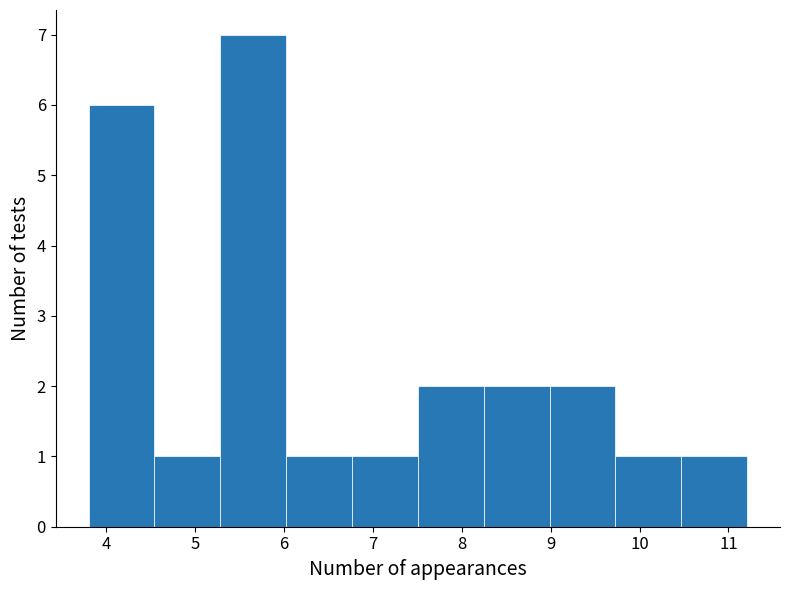

Reading left to right, transcribe this chart: for each bar, give the range it covers on the x-axis and its height. Neither the bar edges nor the heights are printed on the chart, so give them approximately, as read against the axes.

3.8 to 4.5: 6
4.5 to 5.3: 1
5.3 to 6.0: 7
6.0 to 6.8: 1
6.8 to 7.5: 1
7.5 to 8.2: 2
8.2 to 9.0: 2
9.0 to 9.7: 2
9.7 to 10.5: 1
10.5 to 11.2: 1